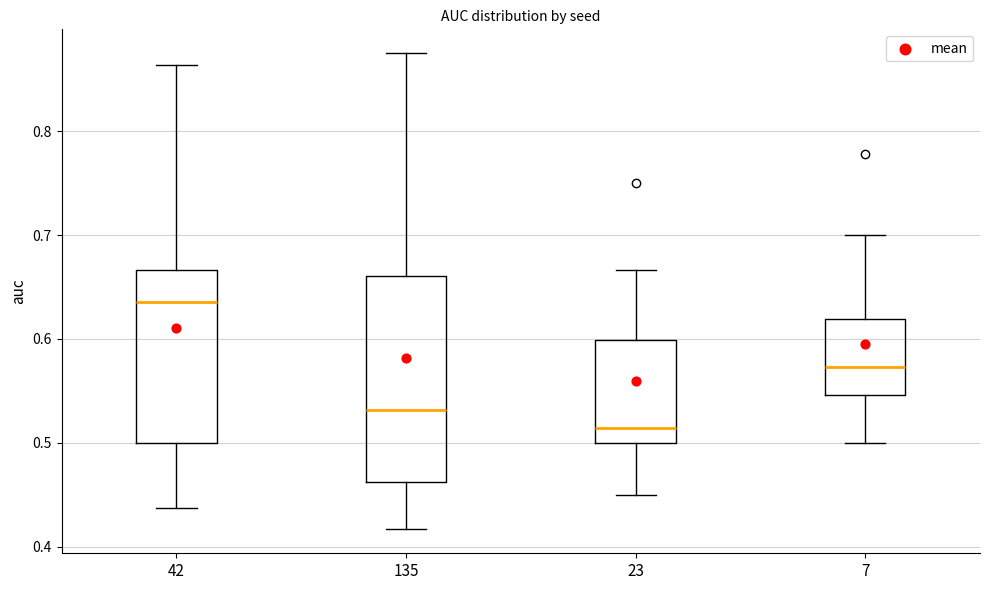

Comparing the boxes themselves (not the whiskers), which one is the tallest?

135